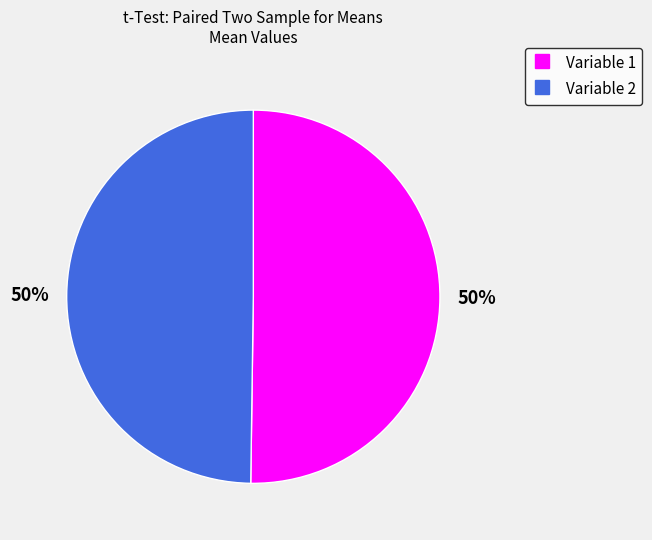

The Variable 1 slice represents 50% of the pie. True or false?

True